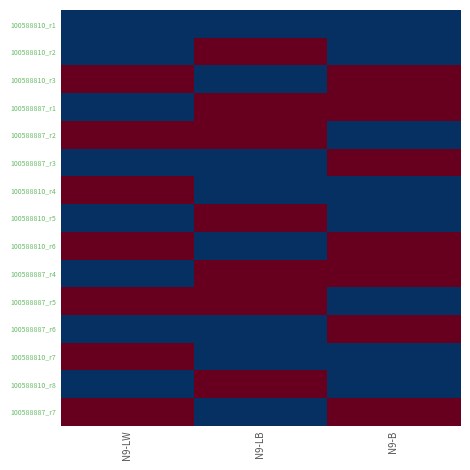

Reading left to right, list all the values displayed in this chart.

100588810_r1: N9-LW=583015.4	N9-LB=583015.4	N9-B=583015.4
100588810_r2: N9-LW=583015.4	N9-LB=583035.6	N9-B=583015.4
100588810_r3: N9-LW=583035.6	N9-LB=583015.4	N9-B=583035.6
100588887_r1: N9-LW=583015.4	N9-LB=583035.6	N9-B=583035.6
100588887_r2: N9-LW=583035.6	N9-LB=583035.6	N9-B=583015.4
100588887_r3: N9-LW=583015.4	N9-LB=583015.4	N9-B=583035.6
100588810_r4: N9-LW=583035.6	N9-LB=583015.4	N9-B=583015.4
100588810_r5: N9-LW=583015.4	N9-LB=583035.6	N9-B=583015.4
100588810_r6: N9-LW=583035.6	N9-LB=583015.4	N9-B=583035.6
100588887_r4: N9-LW=583015.4	N9-LB=583035.6	N9-B=583035.6
100588887_r5: N9-LW=583035.6	N9-LB=583035.6	N9-B=583015.4
100588887_r6: N9-LW=583015.4	N9-LB=583015.4	N9-B=583035.6
100588810_r7: N9-LW=583035.6	N9-LB=583015.4	N9-B=583015.4
100588810_r8: N9-LW=583015.4	N9-LB=583035.6	N9-B=583015.4
100588887_r7: N9-LW=583035.6	N9-LB=583015.4	N9-B=583035.6